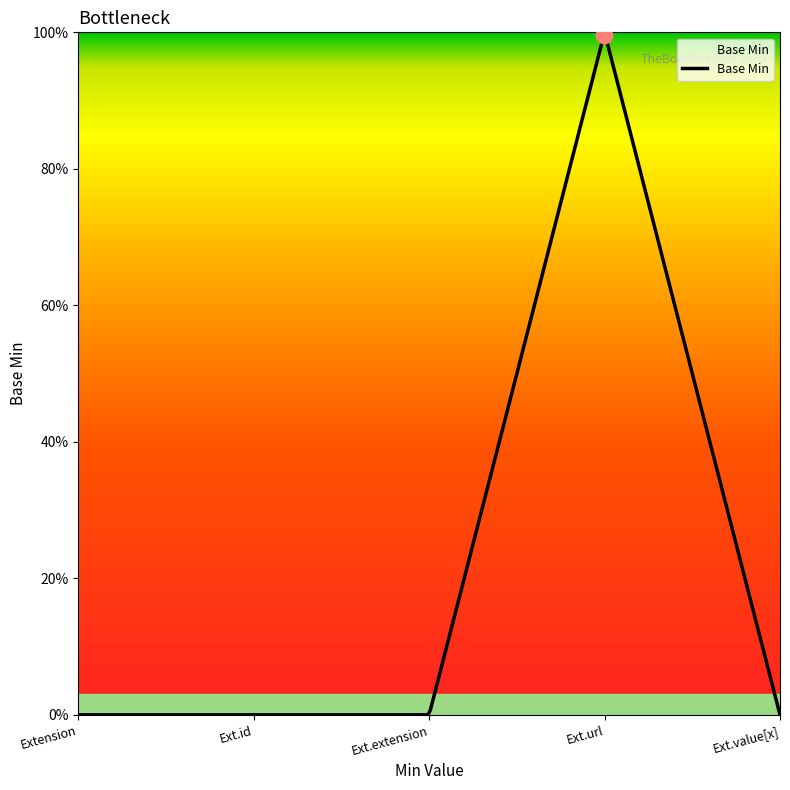

Does the chart display data point markers on the line(s)?

No